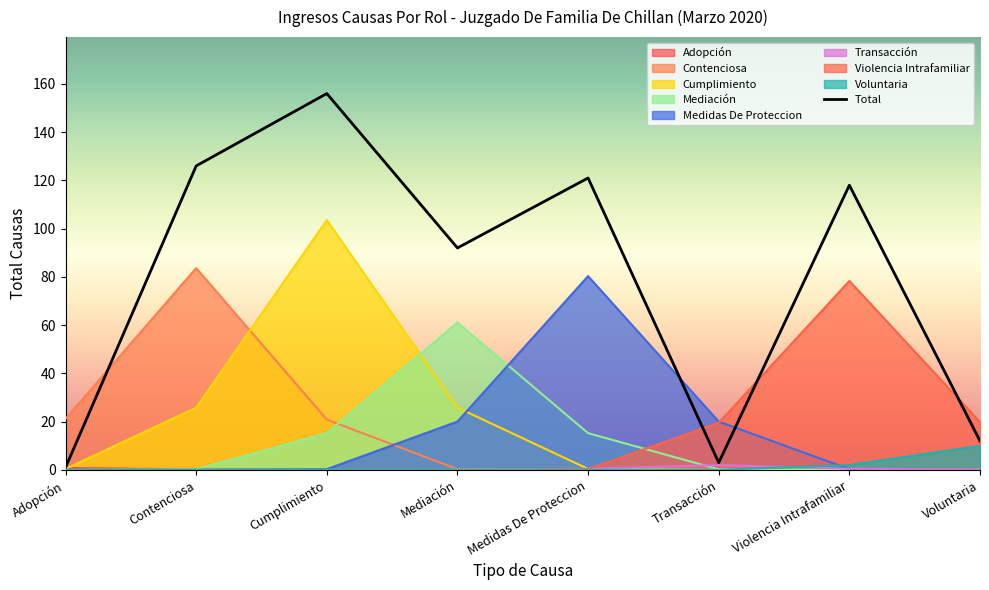

What position from the right is Transacción?

3